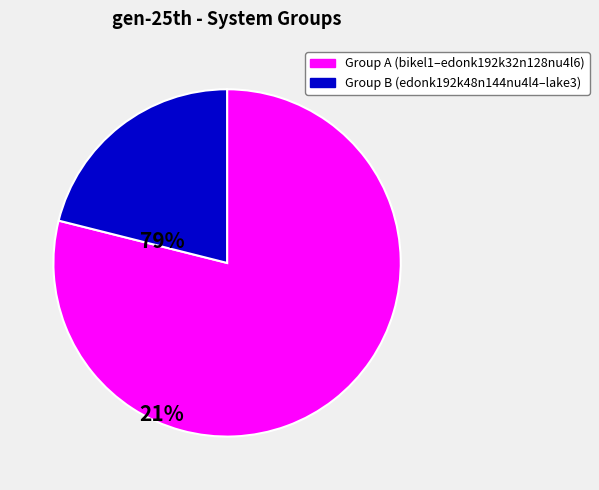

Does any single category account for the majority?

Yes